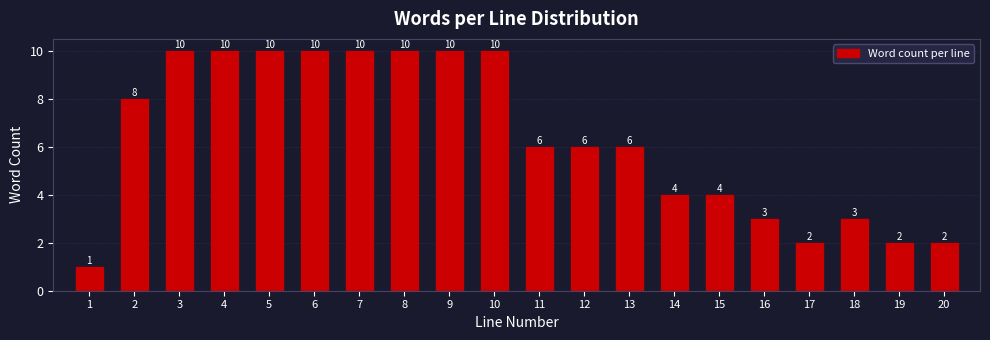

Reading left to right, transcribe all the data shown in this chart.

1	8	10	10	10	10	10	10	10	10	6	6	6	4	4	3	2	3	2	2